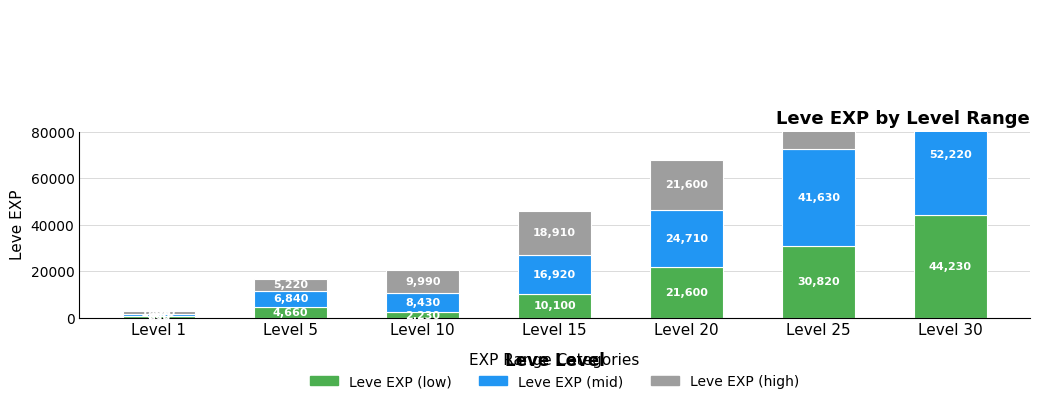

Which series has the largest total across all categories?

Leve EXP (high)